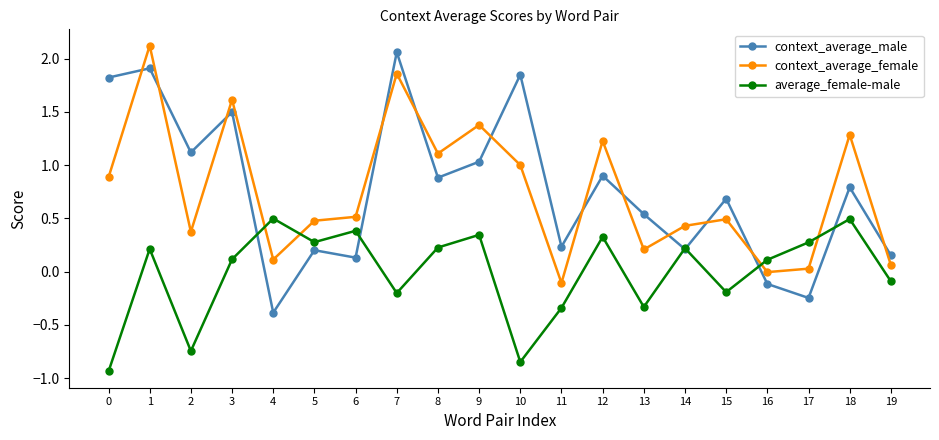

At how many categories does at least one series exceed 0?

20